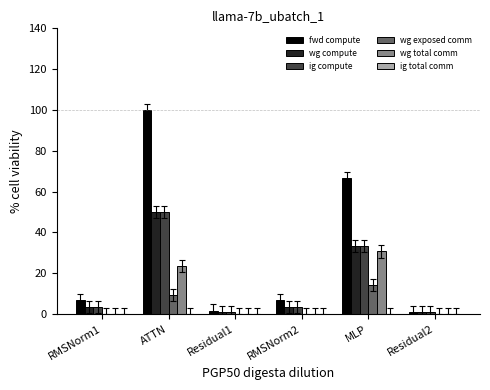

Which series has the widest spread of values?

fwd compute